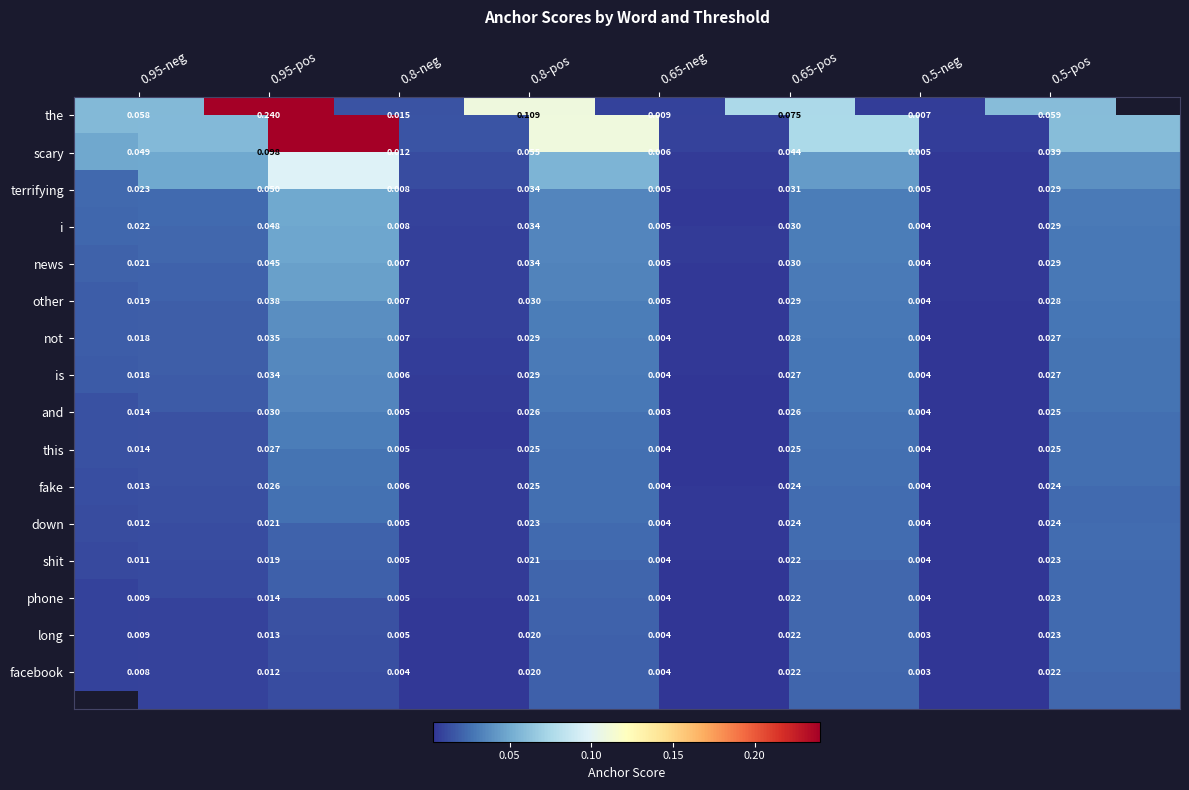

Which category has the highest value across all series?

0.95-pos